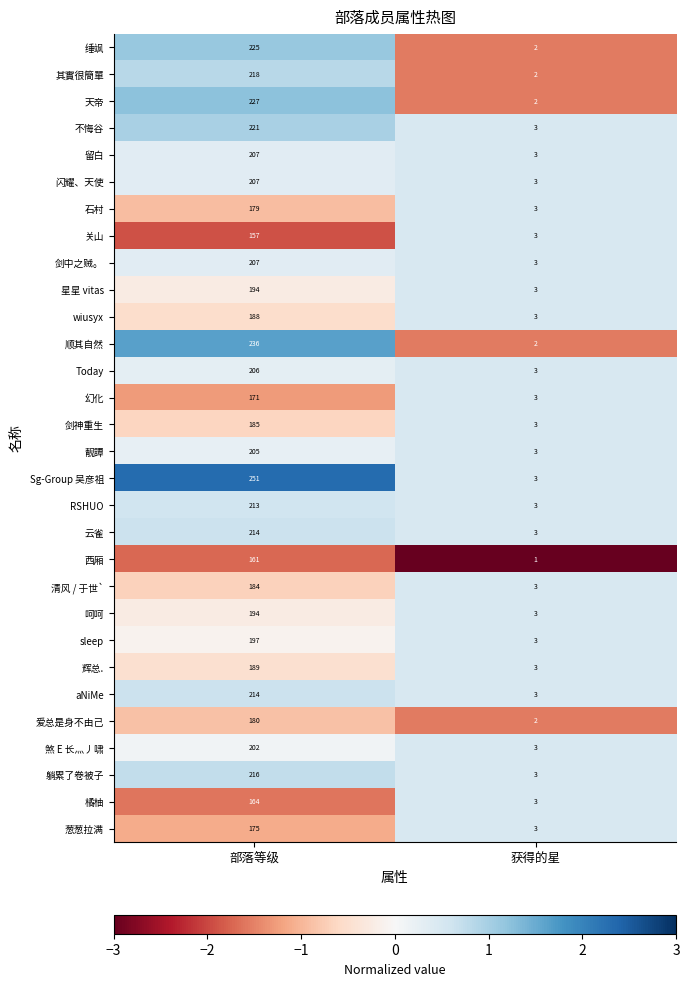

How many distinct data groups are displayed?

30